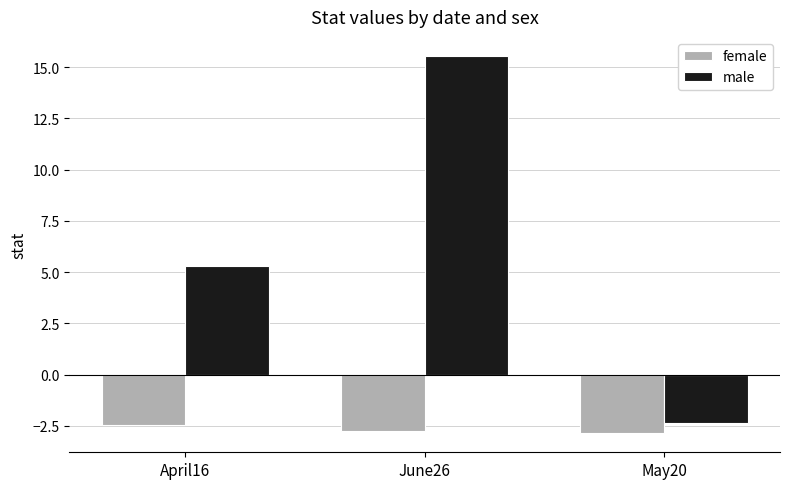

How many bars are there in total?

6